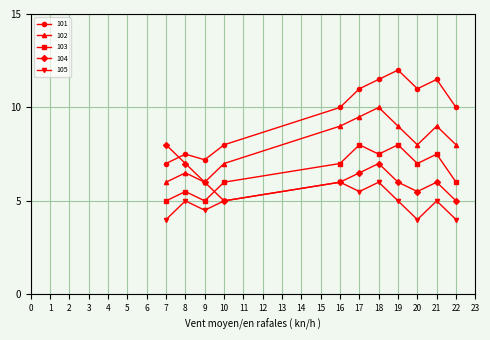

After their last crossing, which series has the higher values: 101 or 104?

101